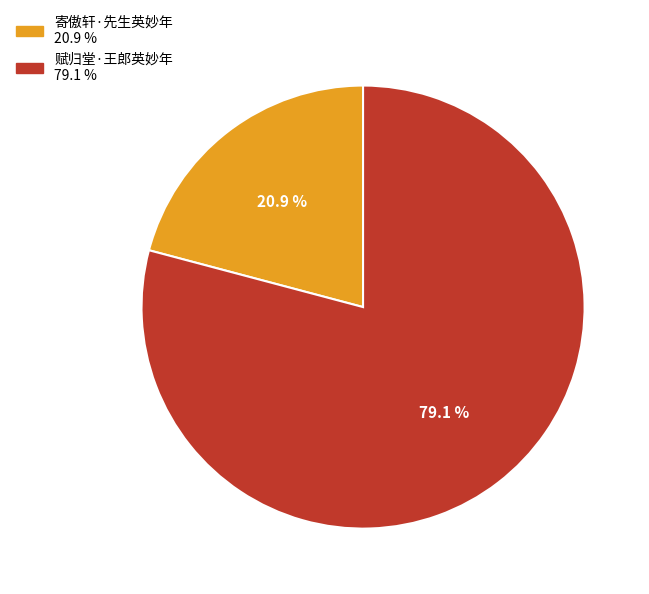

The 寄傲轩·先生英妙年 slice represents 14% of the pie. True or false?

False